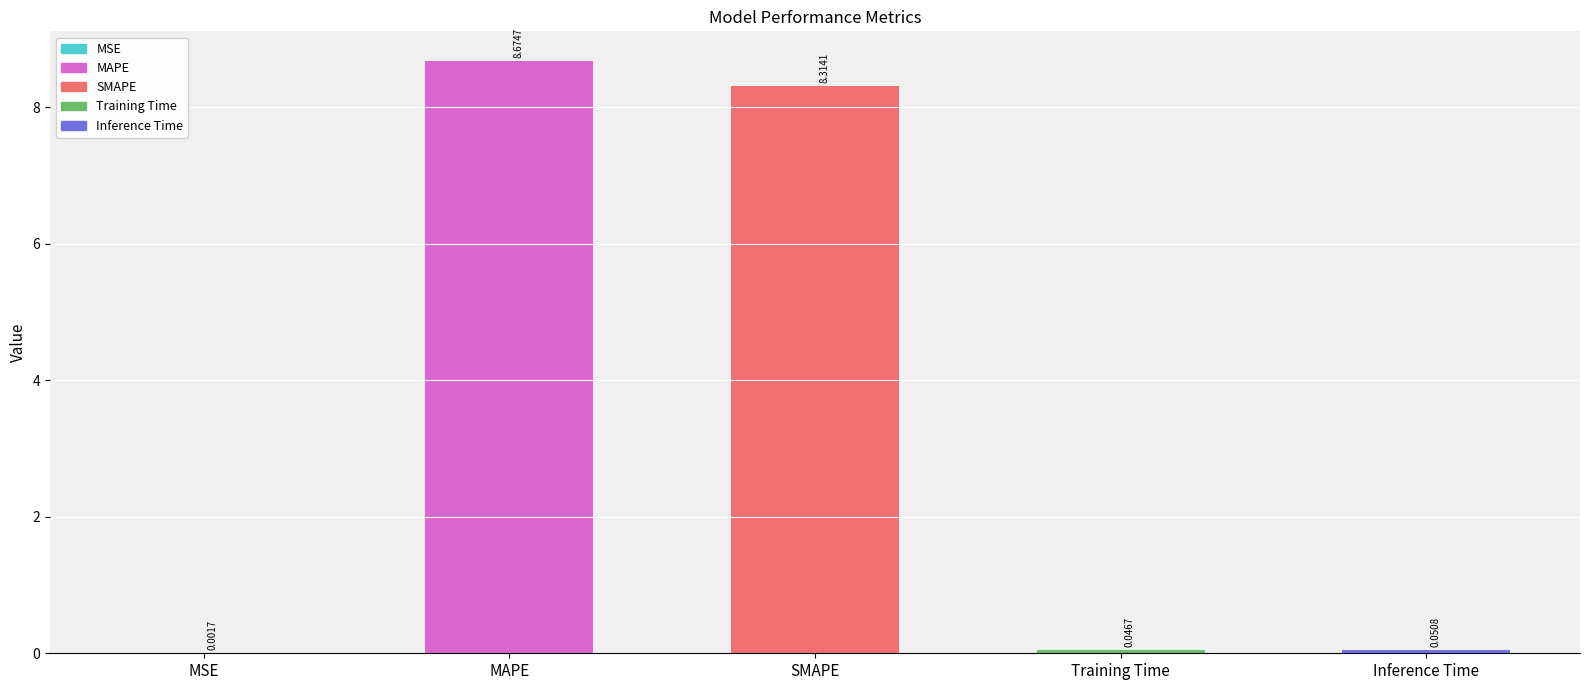

What is the sum of the values at Training Time and SMAPE?

8.4